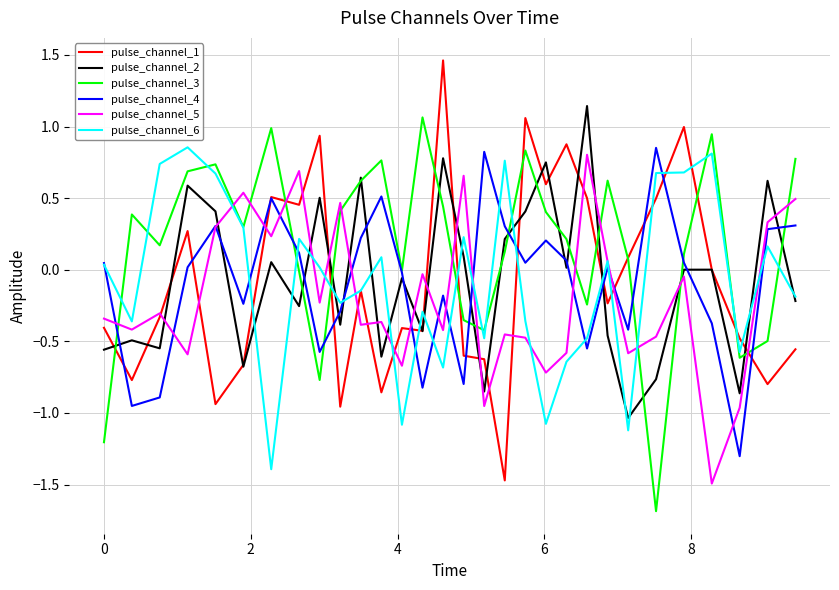

What is the smallest value displayed?

-1.7